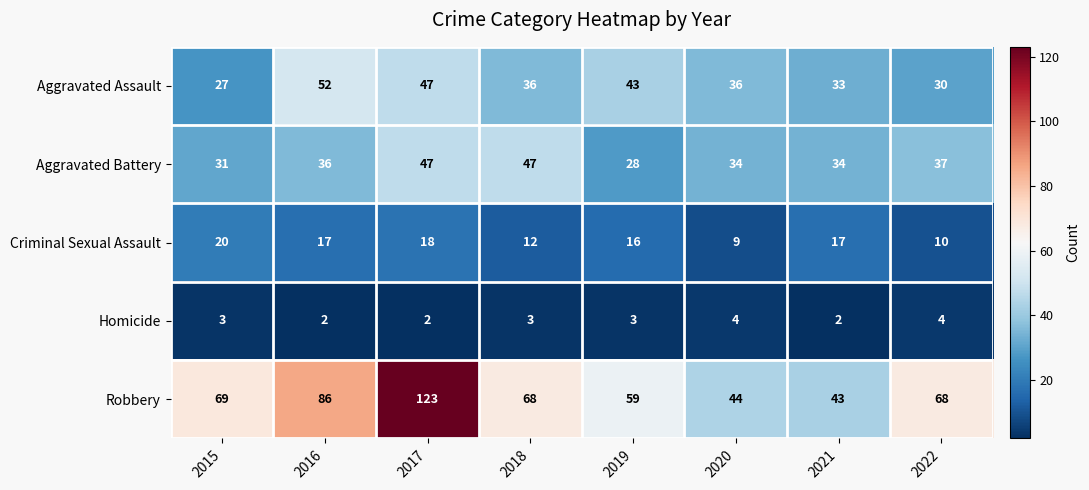

Which series has the widest spread of values?

Robbery